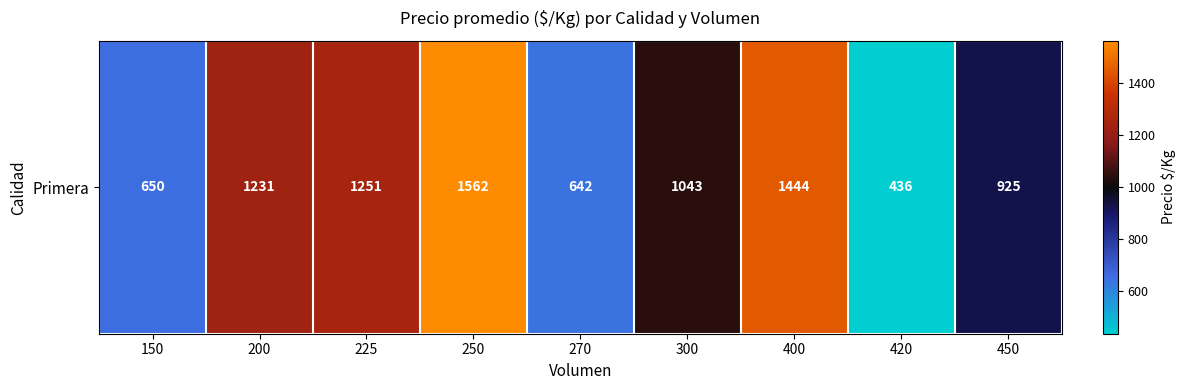

Is it true that the value at 300 is 623.5?

False